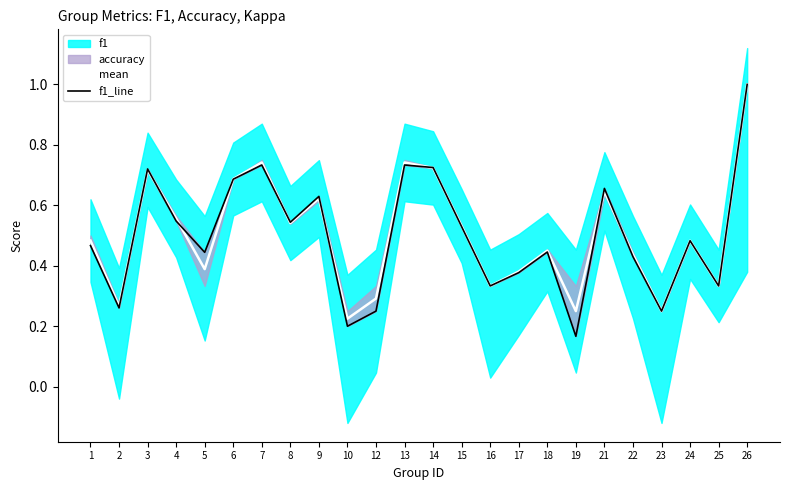

What is the difference between the highest and lowest values at 5?

0.1